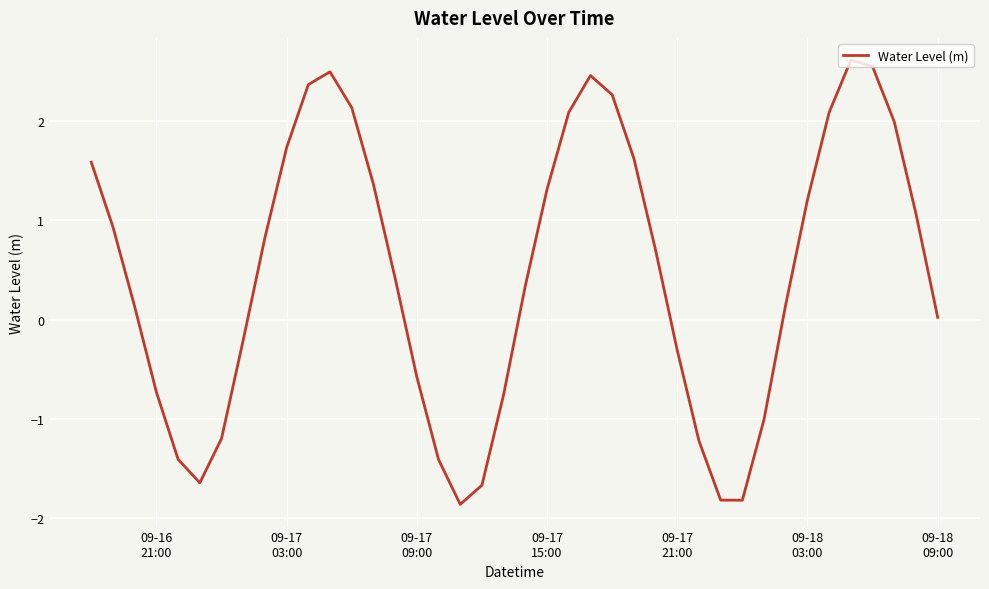

What is the smallest value displayed?

-1.9